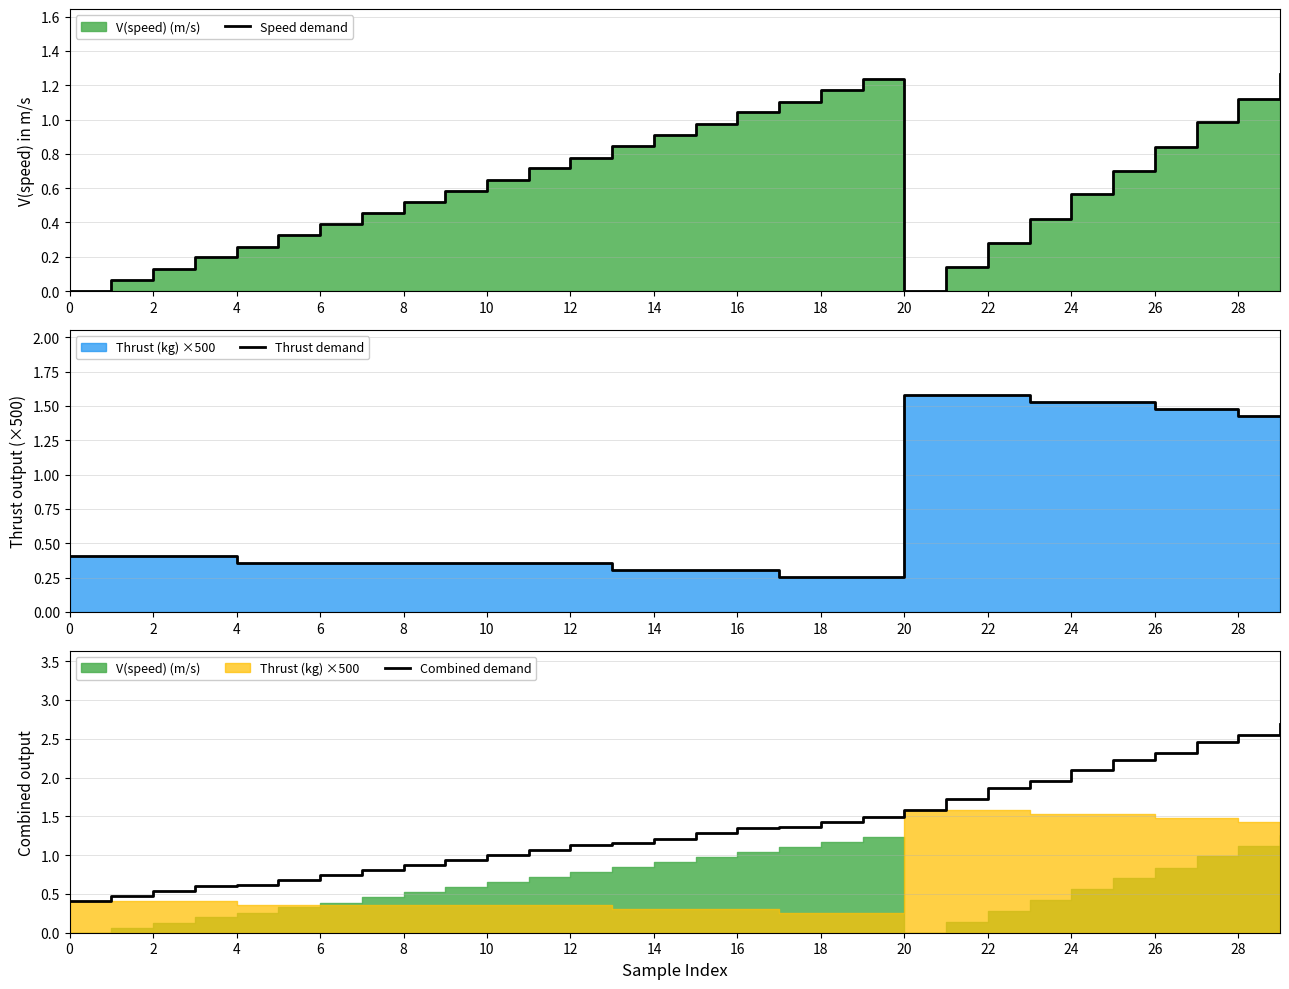

What is the label of the 18th point from the left?

17